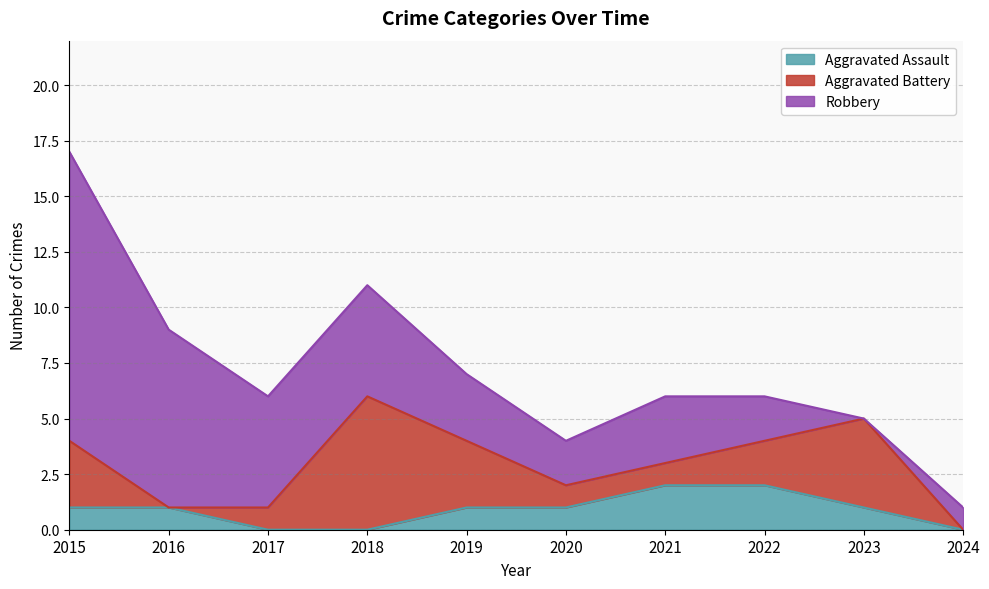

How many lines are shown in the chart?

3